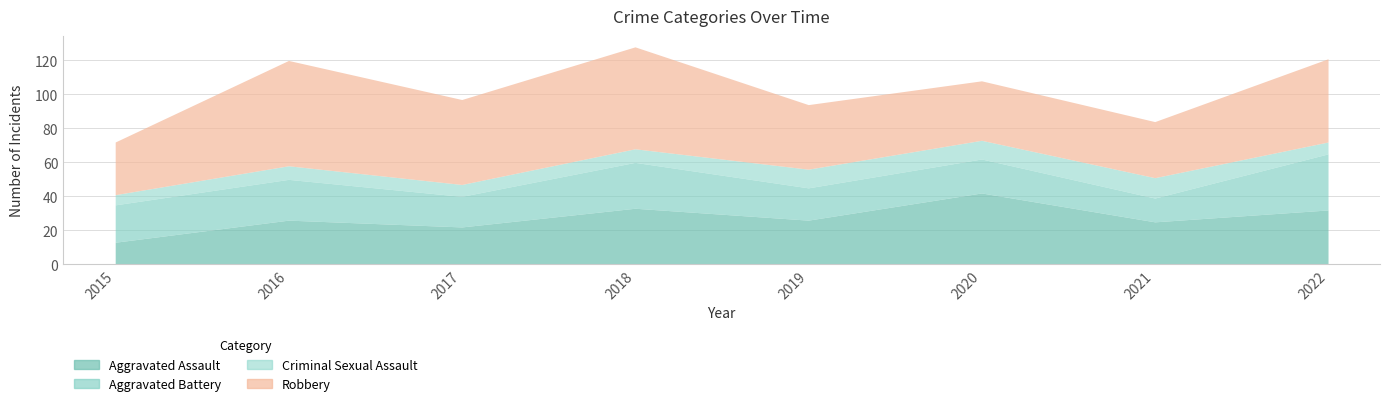

Between 2015 and 2016, which series saw the biggest shift?

Robbery